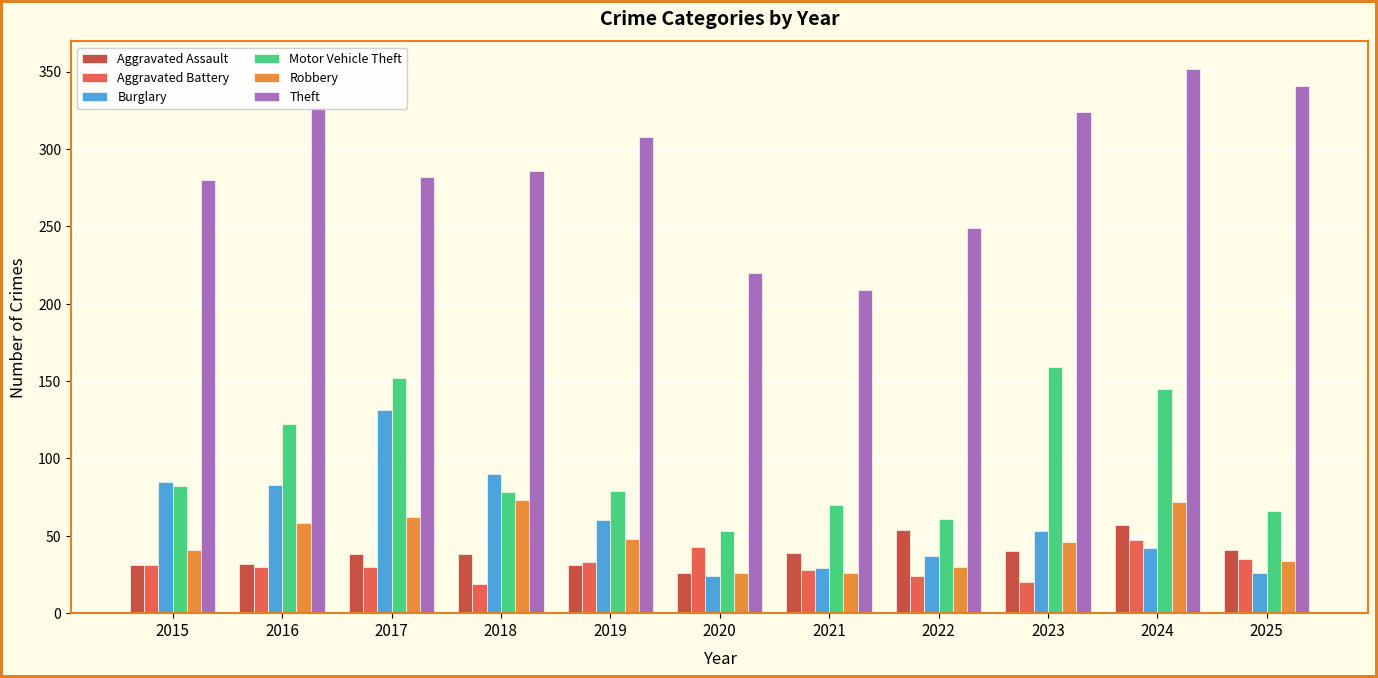

What is the smallest value displayed?

19